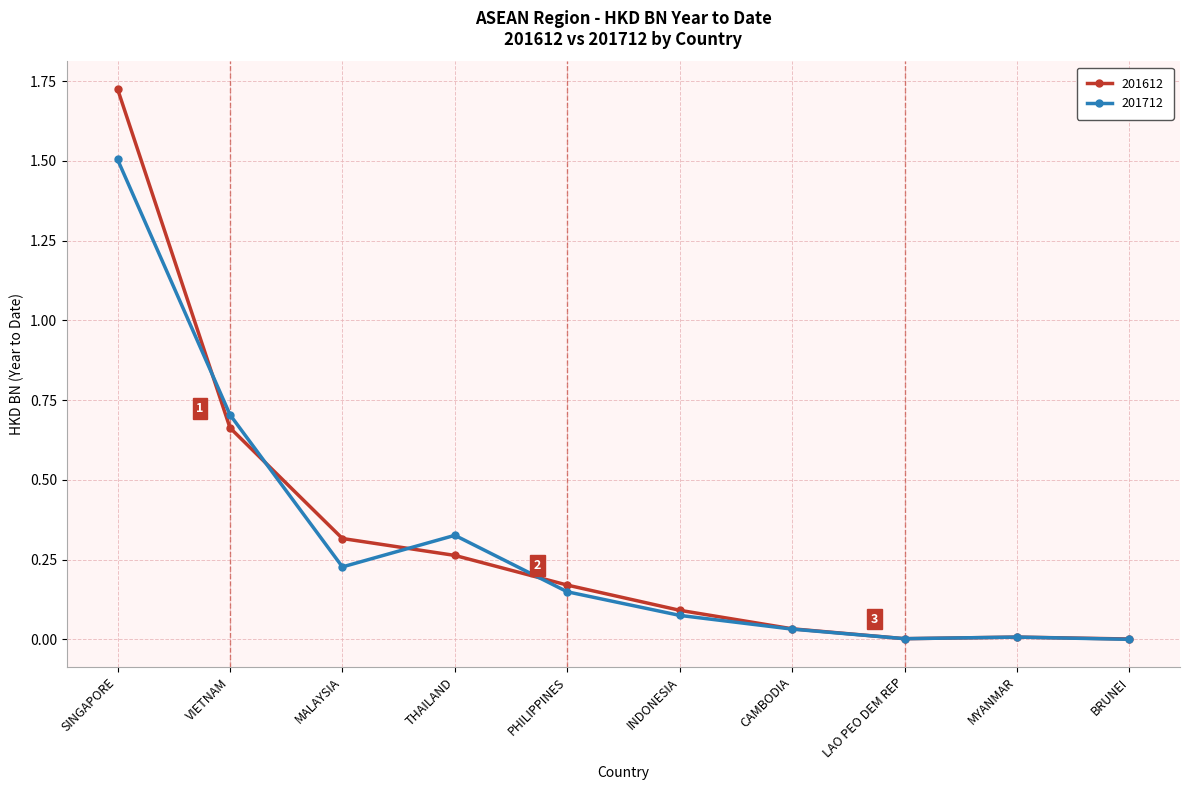

What is the label of the 7th point from the right?

THAILAND